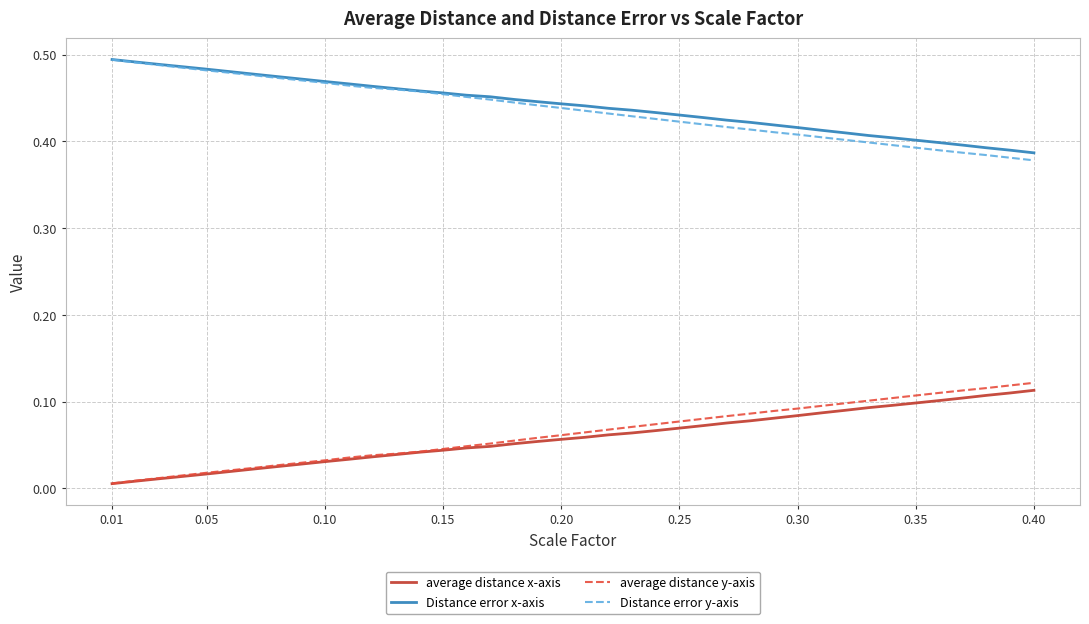

True or false: Distance error x-axis and average distance x-axis intersect in this chart.

False